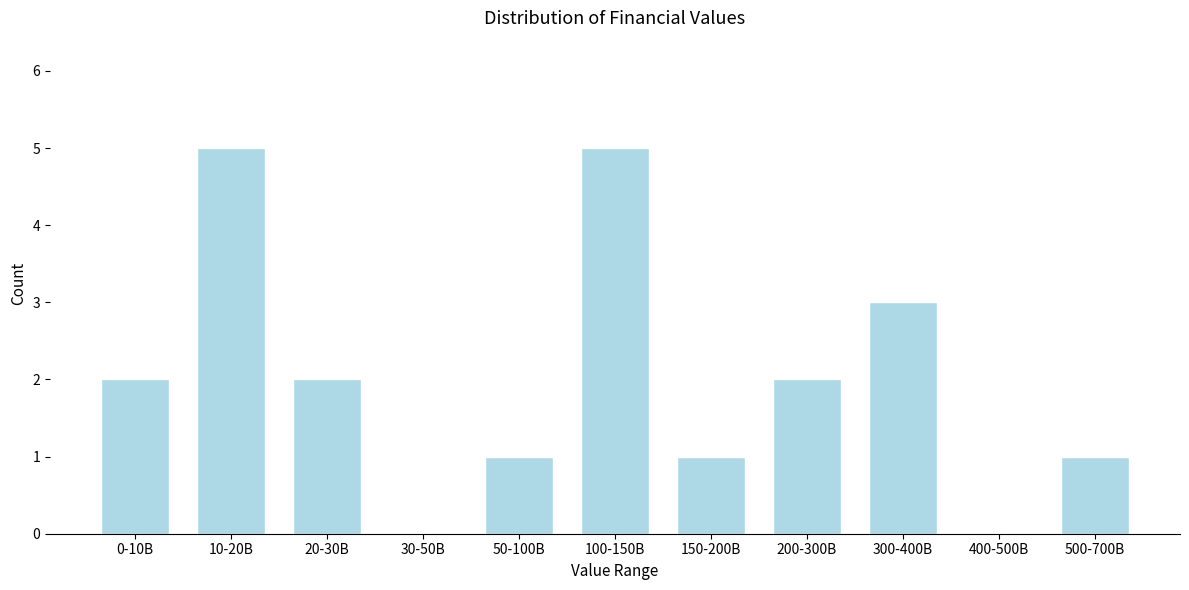

Reading right to left, extract all data points from this chart.

500-700B=1	400-500B=0	300-400B=3	200-300B=2	150-200B=1	100-150B=5	50-100B=1	30-50B=0	20-30B=2	10-20B=5	0-10B=2